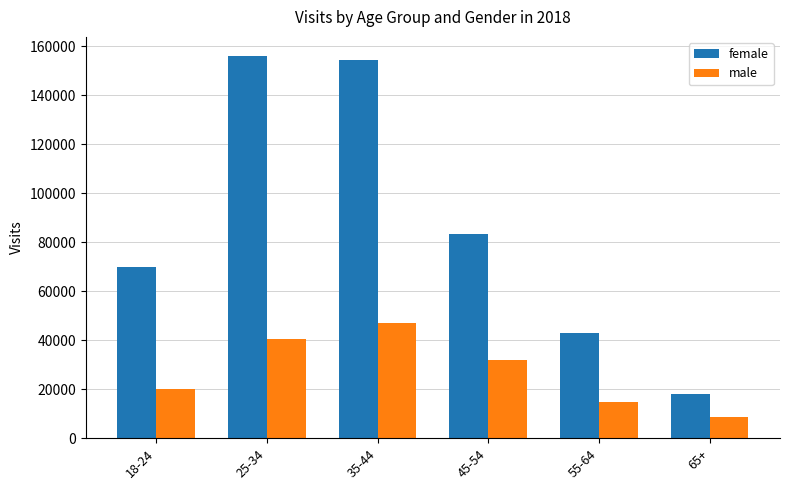

List the series in order of their peak value, highest first.

female, male